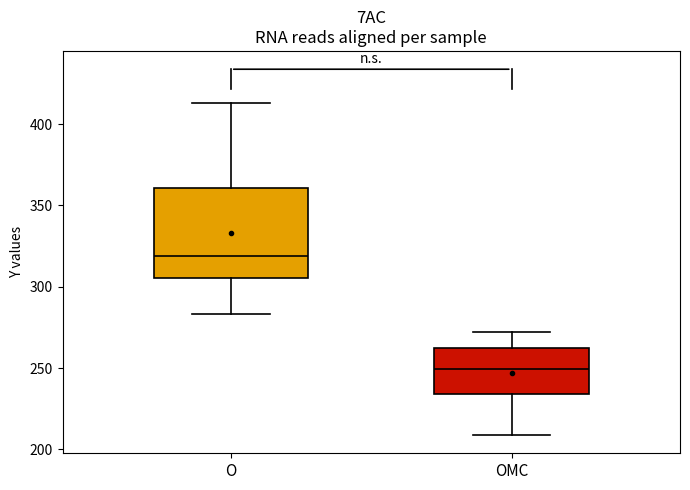

Which box is the tallest, from its lower edge to its upper edge?

O